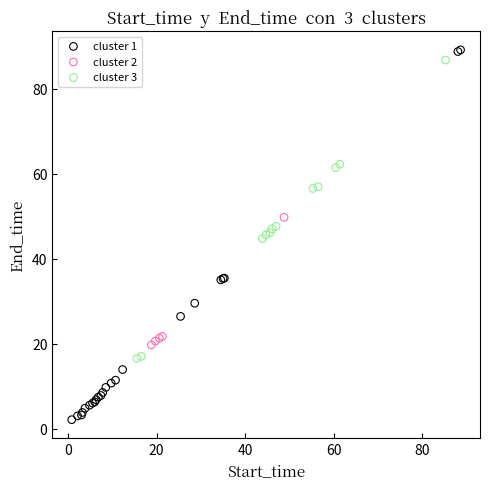

Which series has the largest Y range (max minus min)?

cluster 1